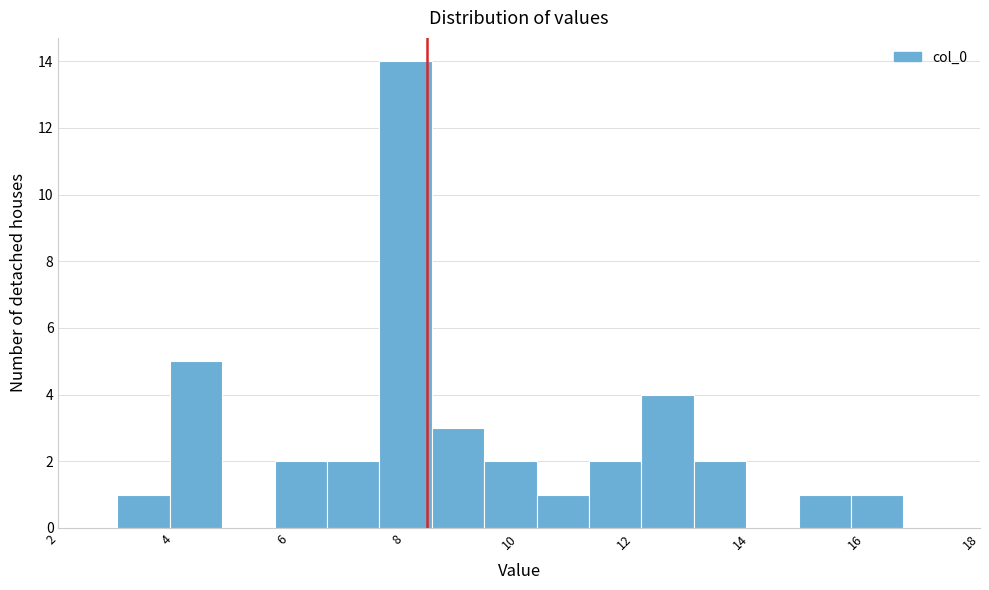

What is the height of the bar covering 12.2 to 13.0 on the x-axis? Neither the bar edges nor the heights are printed on the chart, so give them approximately, as read against the axes.

4